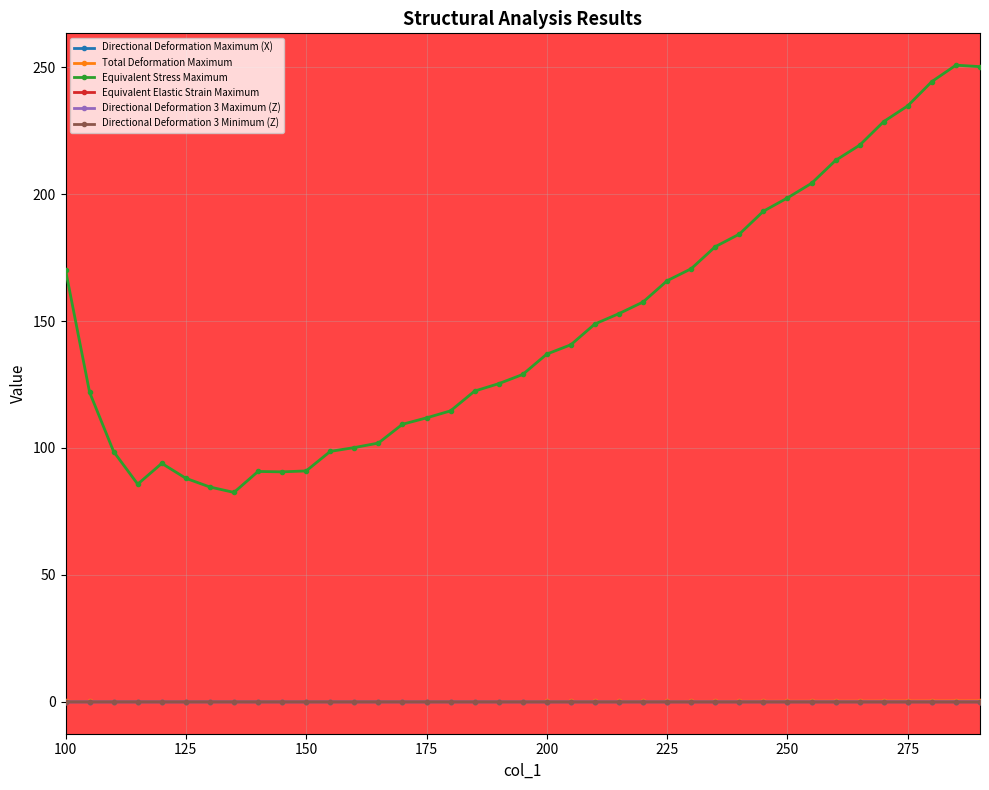

How many lines are shown in the chart?

6